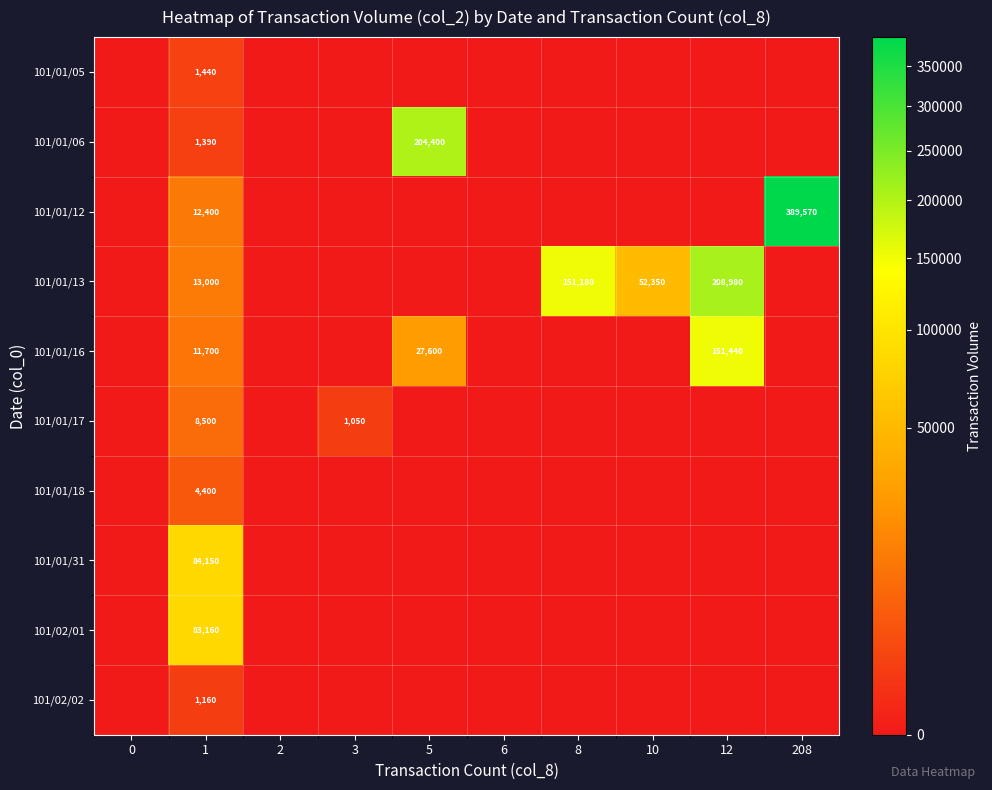

Is it true that 101/01/13 equals 30300 at 8?

False